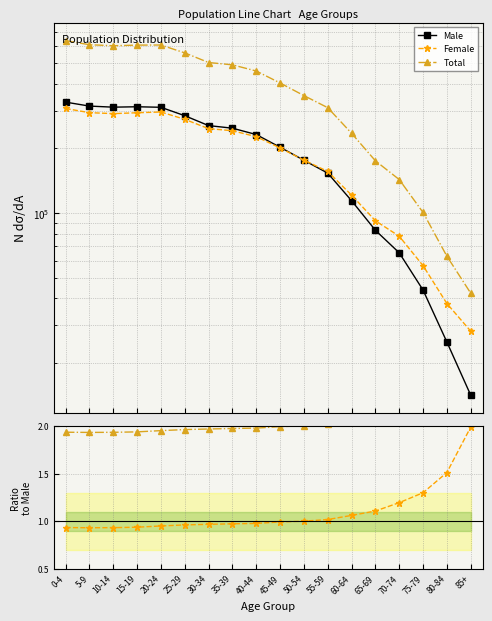

What is the spread (max minus min) of values at 30-34?

502978.0